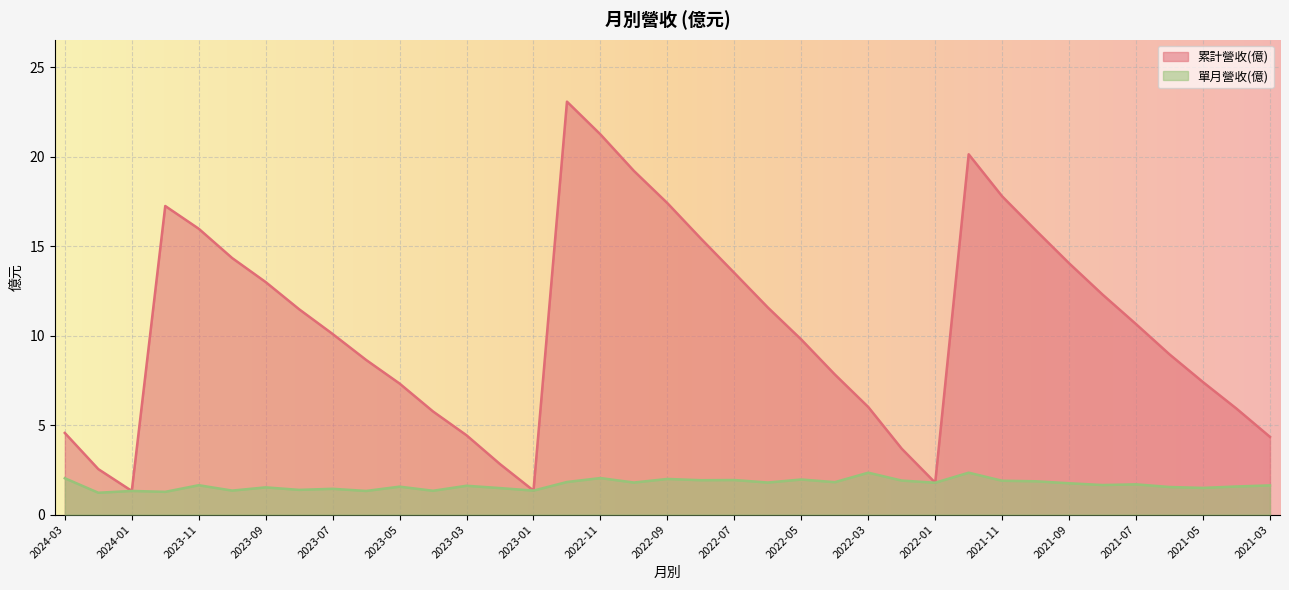

How many categories are shown in the chart?

37